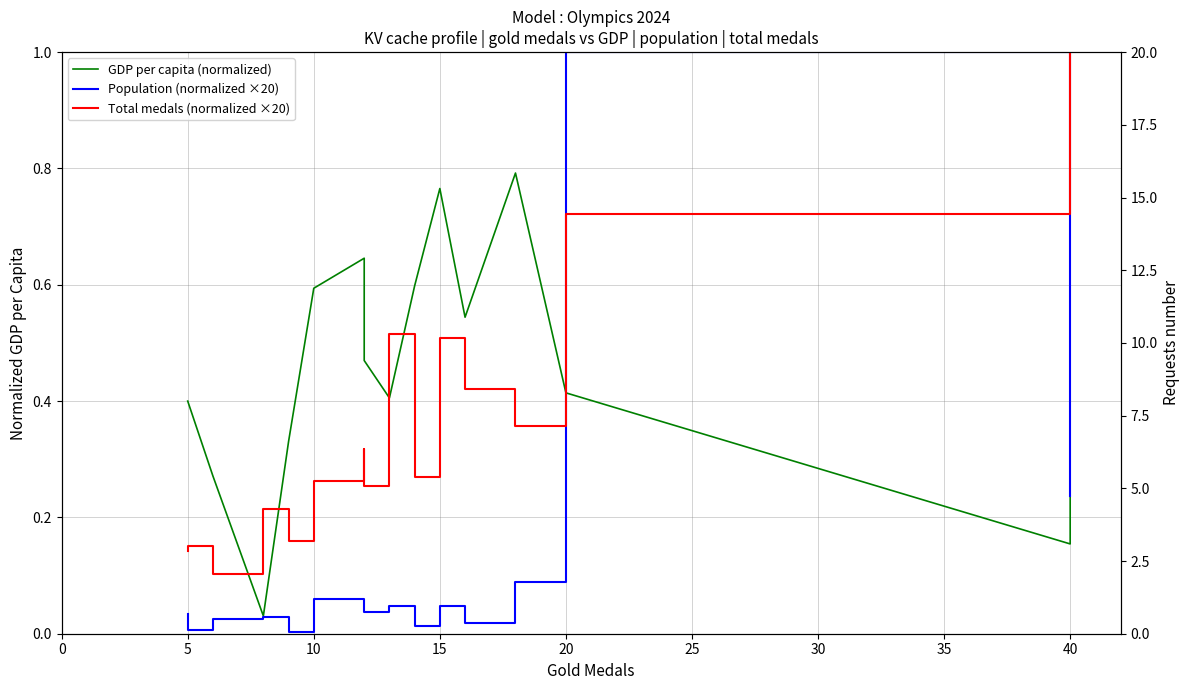

After their last crossing, which series has the higher values: Total medals (normalized ×20) or Population (normalized ×20)?

Total medals (normalized ×20)